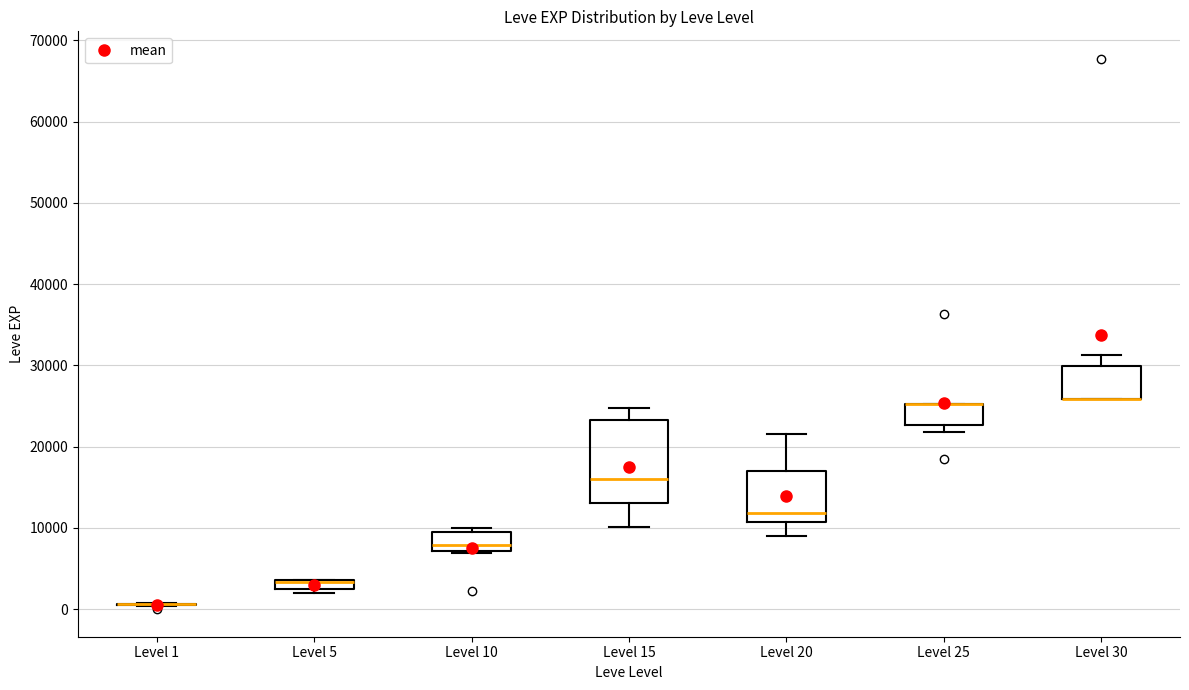

Comparing the boxes themselves (not the whiskers), which one is the tallest?

Level 15